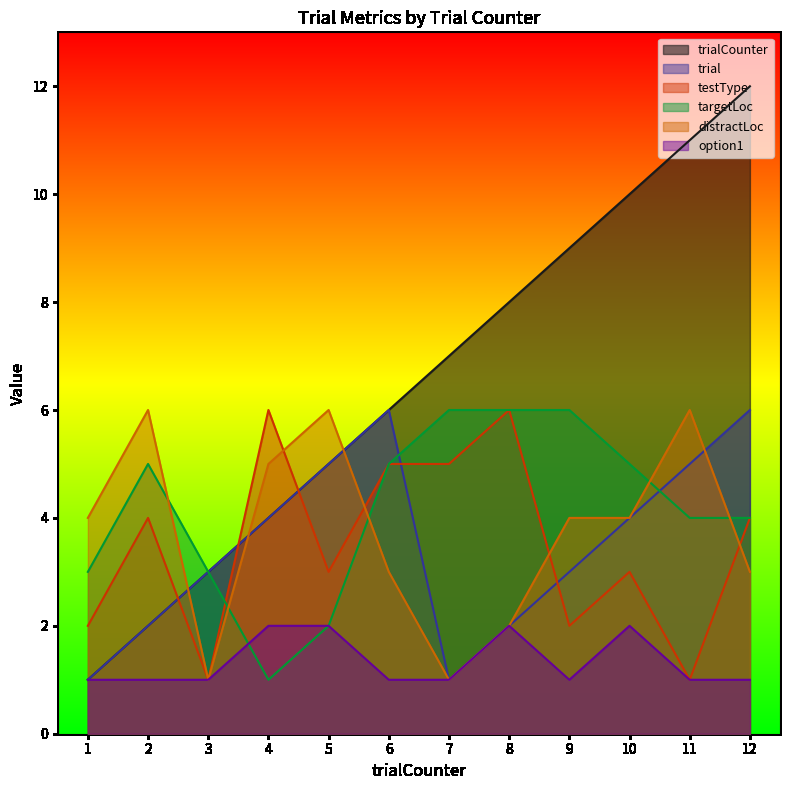

True or false: trial and option1 intersect in this chart.

False